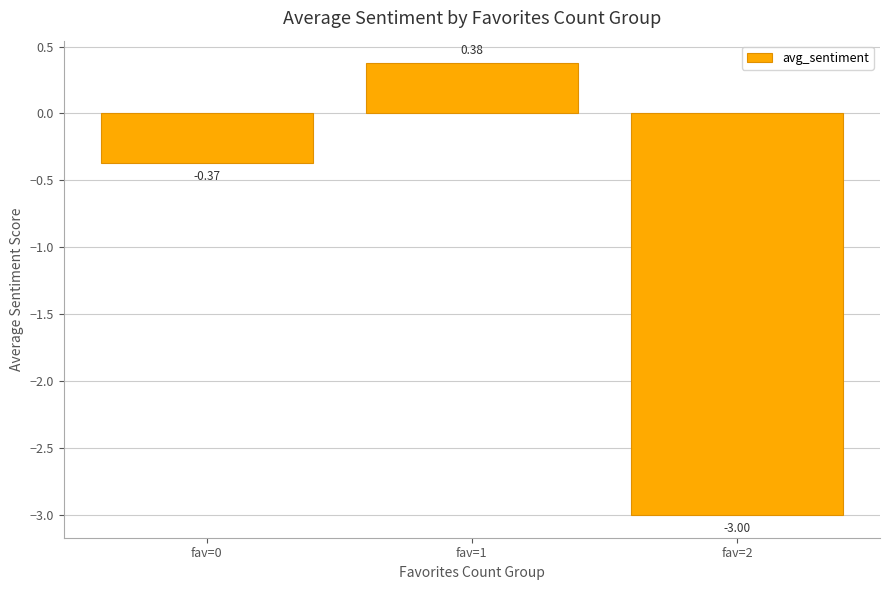

At which category does the chart reach its minimum across all series?

fav=2